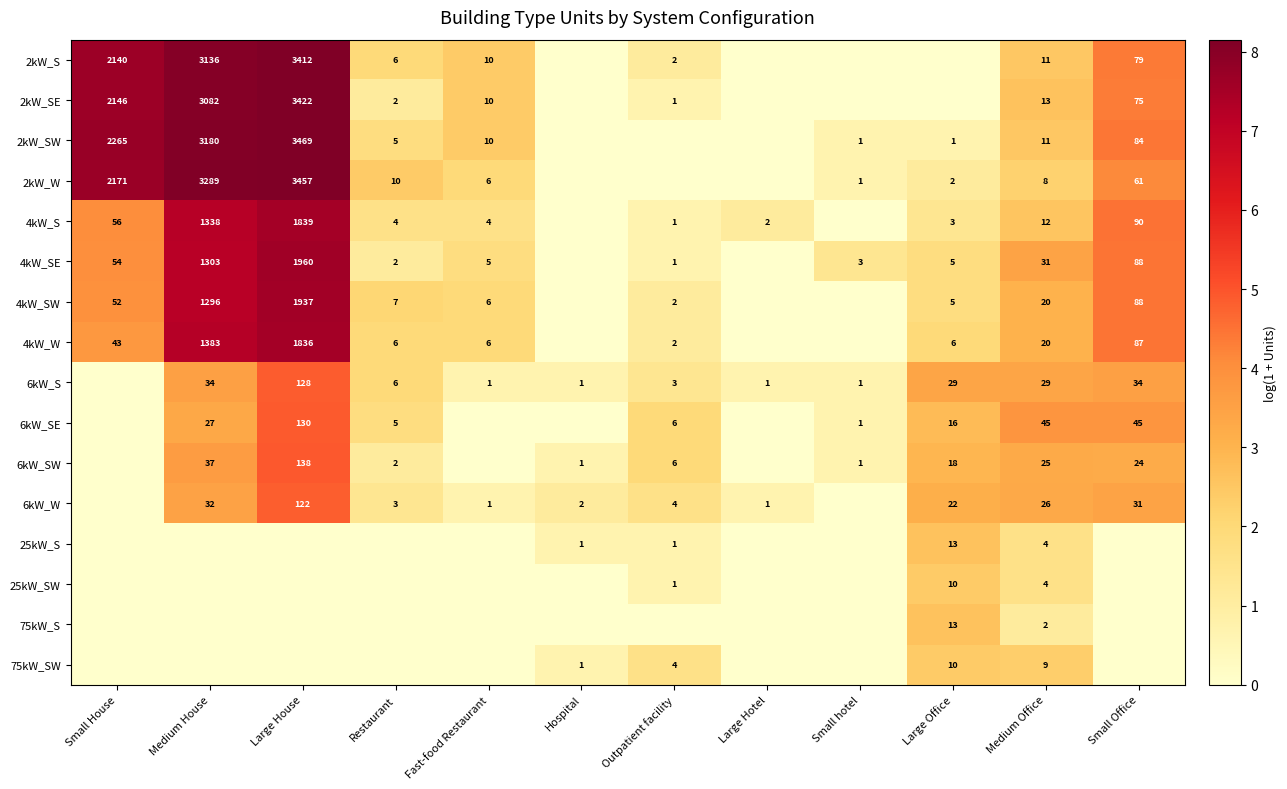

Is the value of 6kW_W at Medium House greater than the value of 4kW_SW at Large House?

No